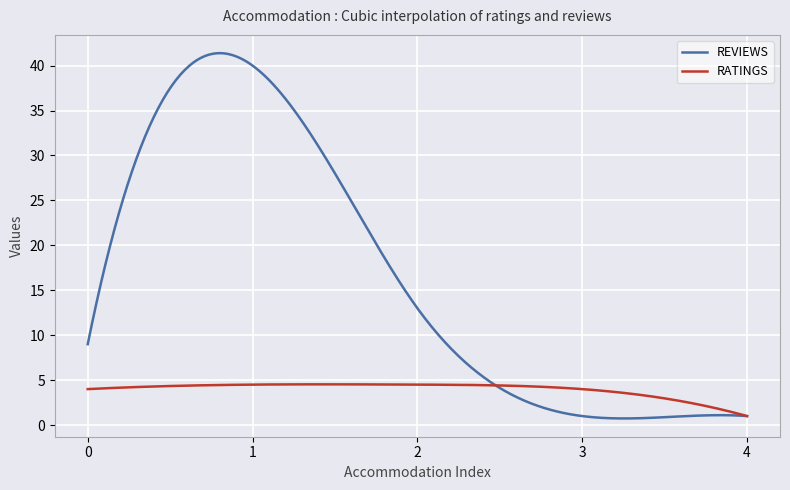

Which series has the largest total across all categories?

REVIEWS